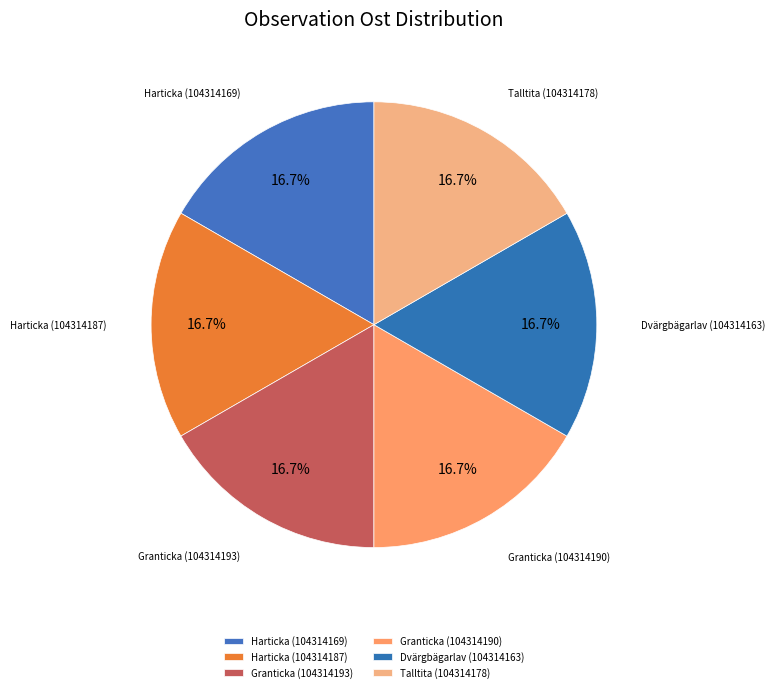

Approximately how many times larger is the value at Talltita (104314178) compared to Granticka (104314190)?

1.0